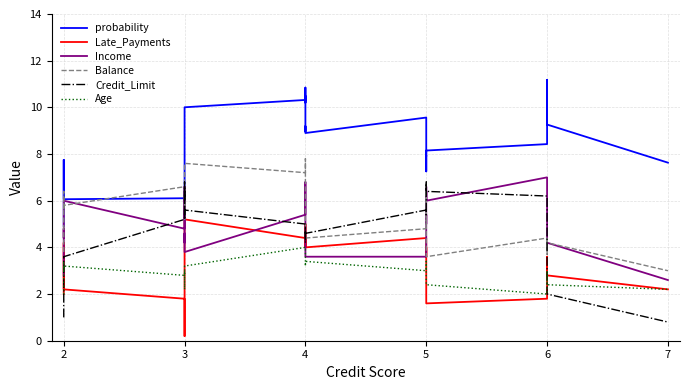

Which series has the largest total across all categories?

probability